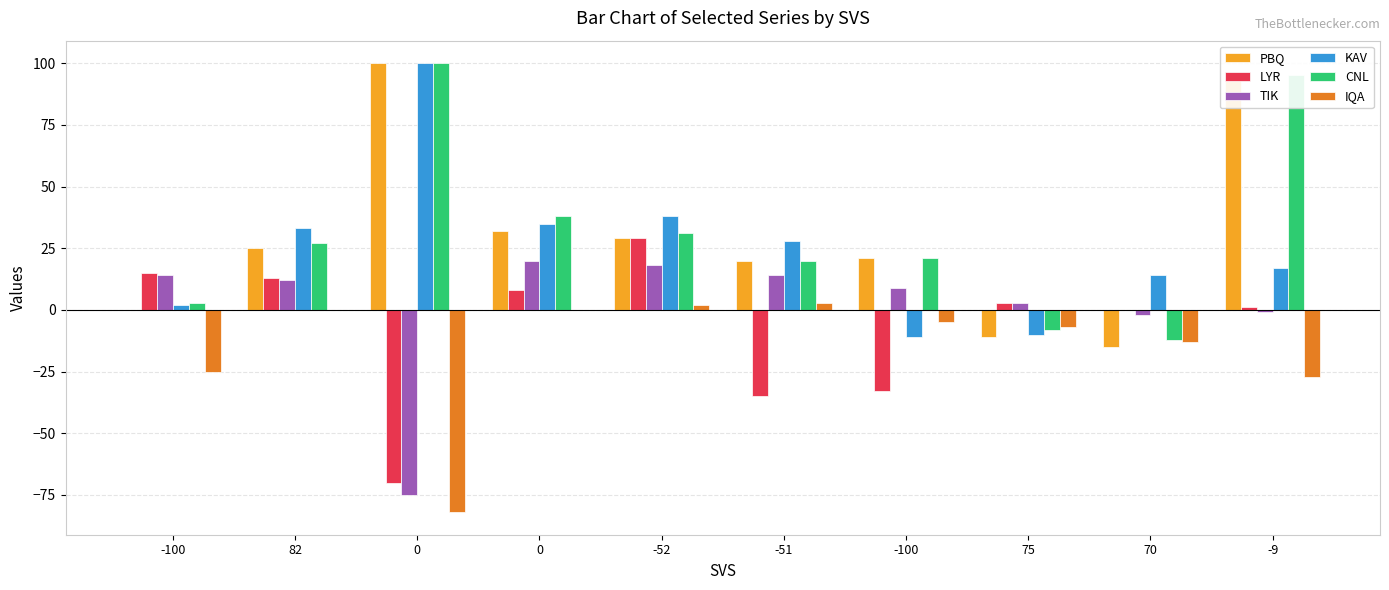

The value of CNL at -52 is 31. True or false?

True